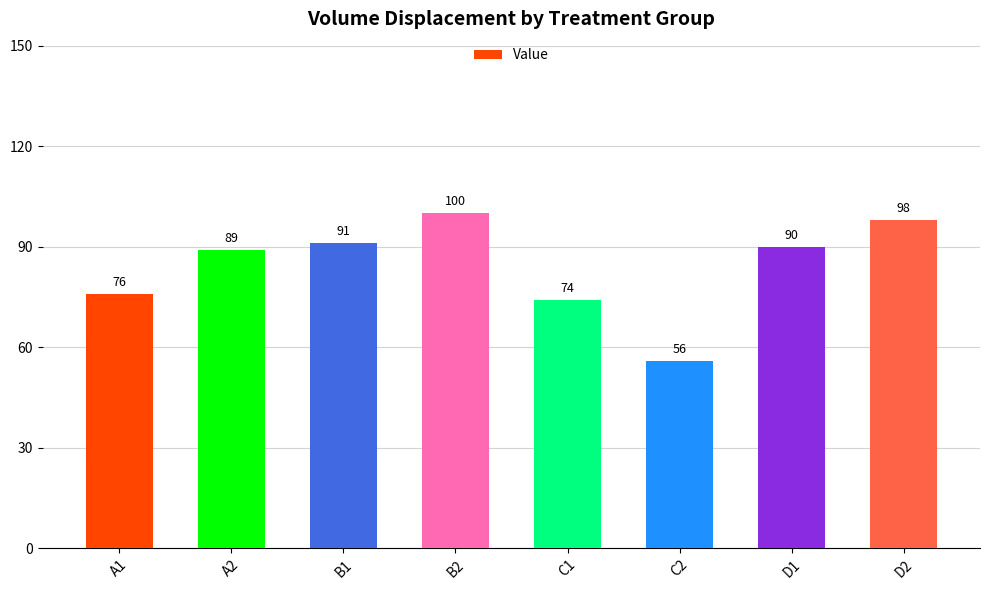

What is the label of the 6th bar from the right?

B1